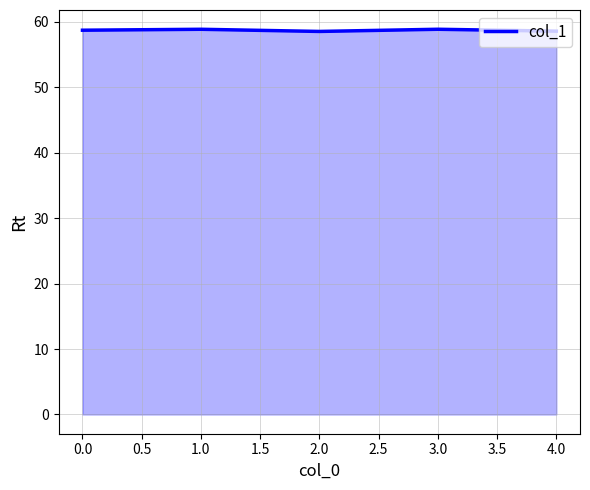

What is the smallest value displayed?

58.5